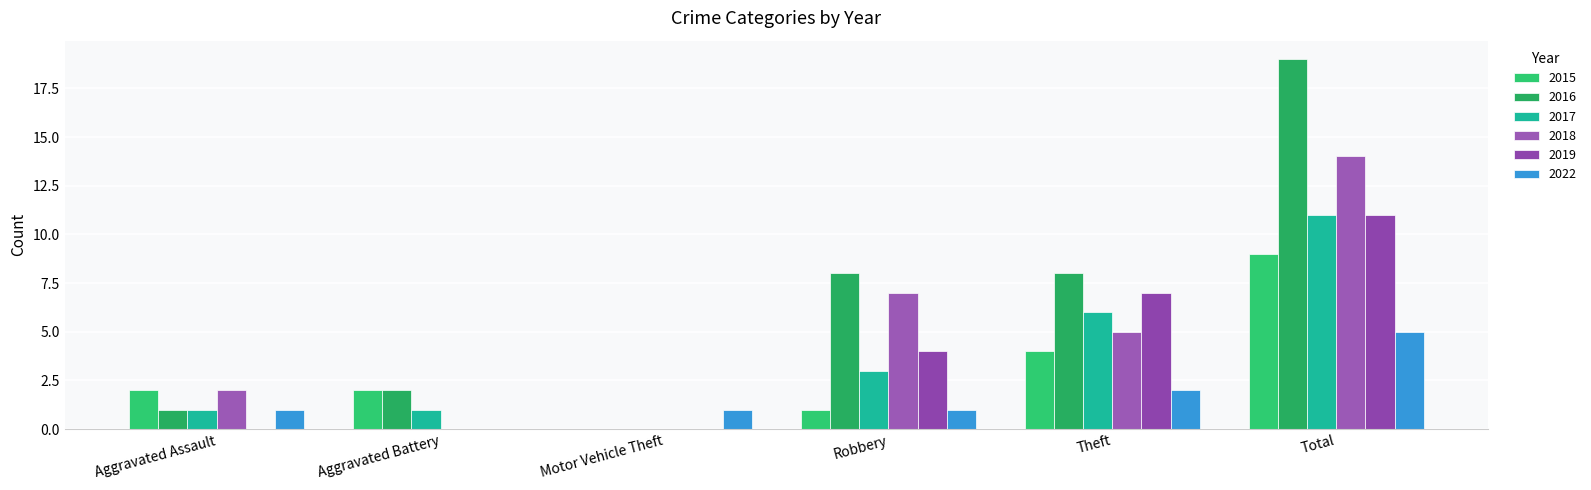

At which label does 2016 reach its minimum?

Motor Vehicle Theft